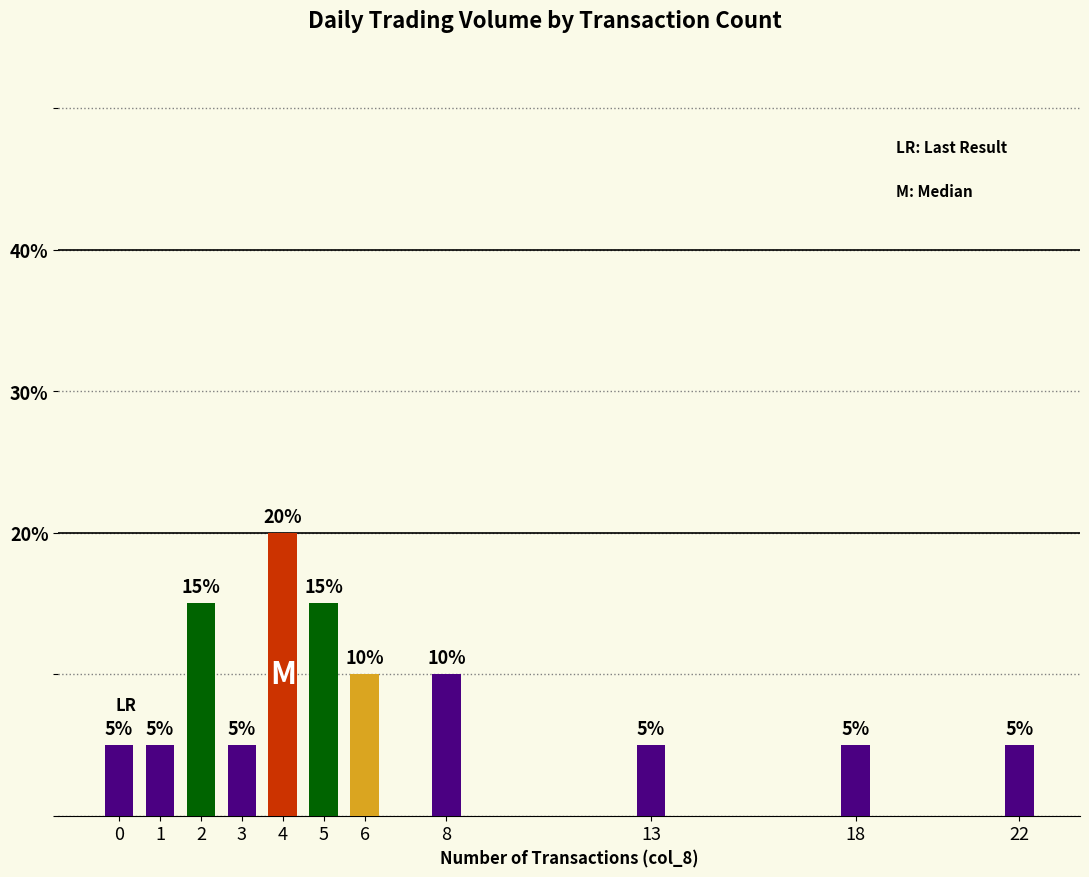

Reading left to right, transcribe all the data shown in this chart.

5	5	15	5	20	15	10	10	5	5	5